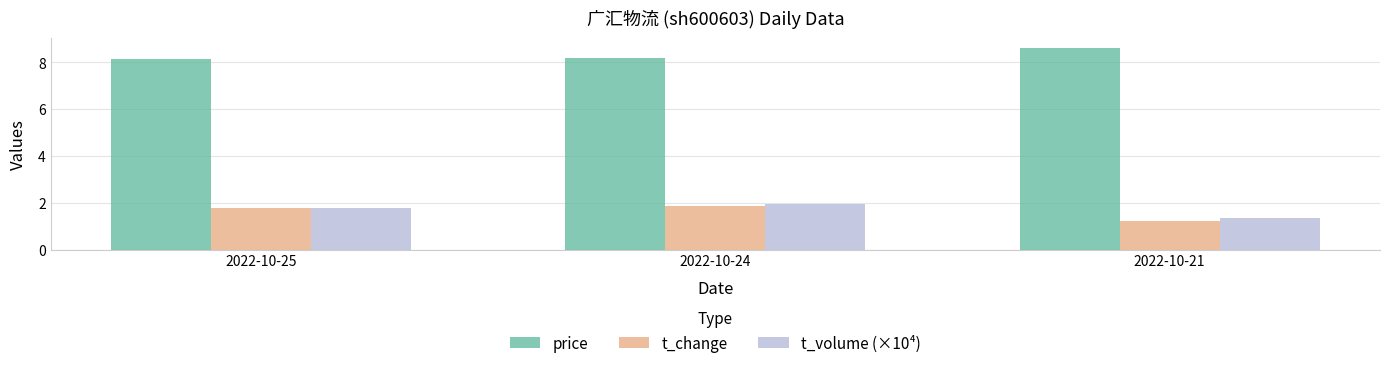

Which category has the highest value in the t_change series?

2022-10-24